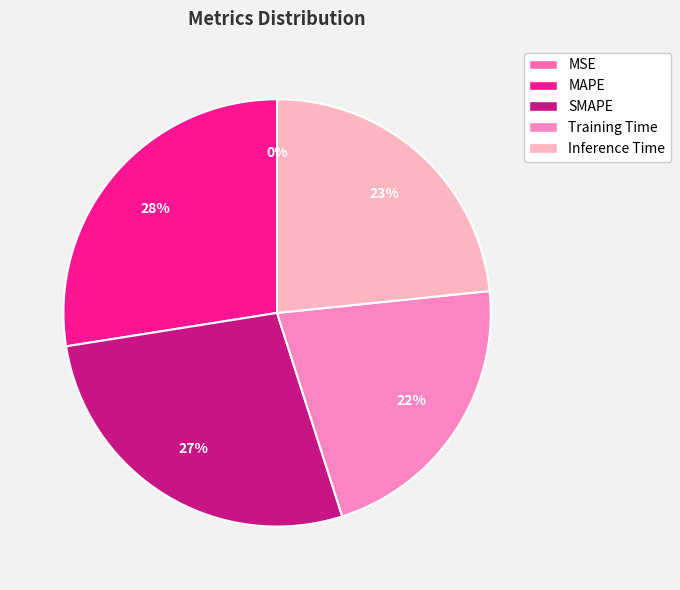

Count the number of slices in the pie.

5